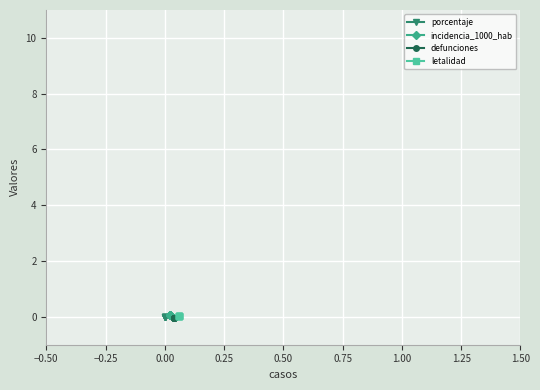

Reading left to right, extract all data points from this chart.

porcentaje: 0.0	0.0	0.0	0.0	0.0	0.0	0.0
incidencia_1000_hab: 0.1	0.1	0.1	0.1	0.1	0.1	0.1
defunciones: -0.1	-0.1	-0.1	-0.1	-0.1	-0.1	-0.1
letalidad: 0.0	0.0	0.0	0.0	0.0	0.0	0.0